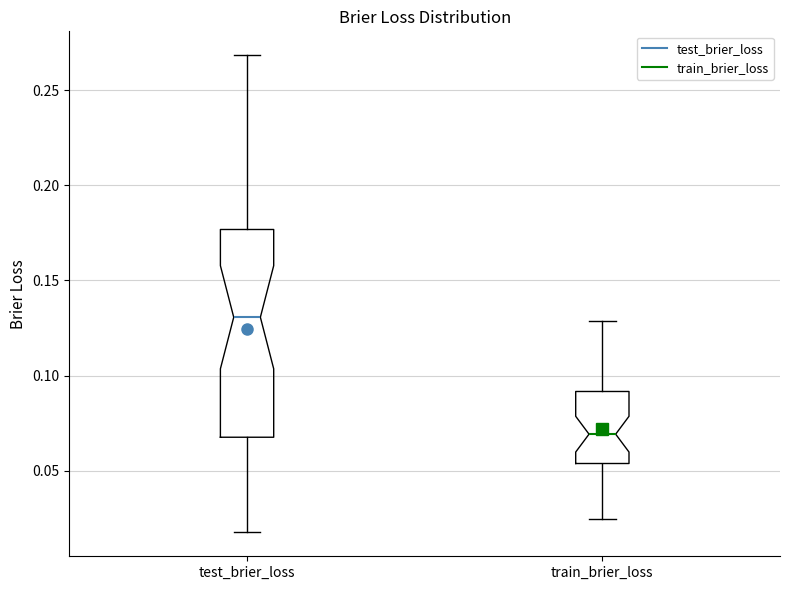

Where is the lower edge of the box for train_brier_loss on the y-axis? The values are not printed on the chart, so give them approximately, as read against the axis.

0.055